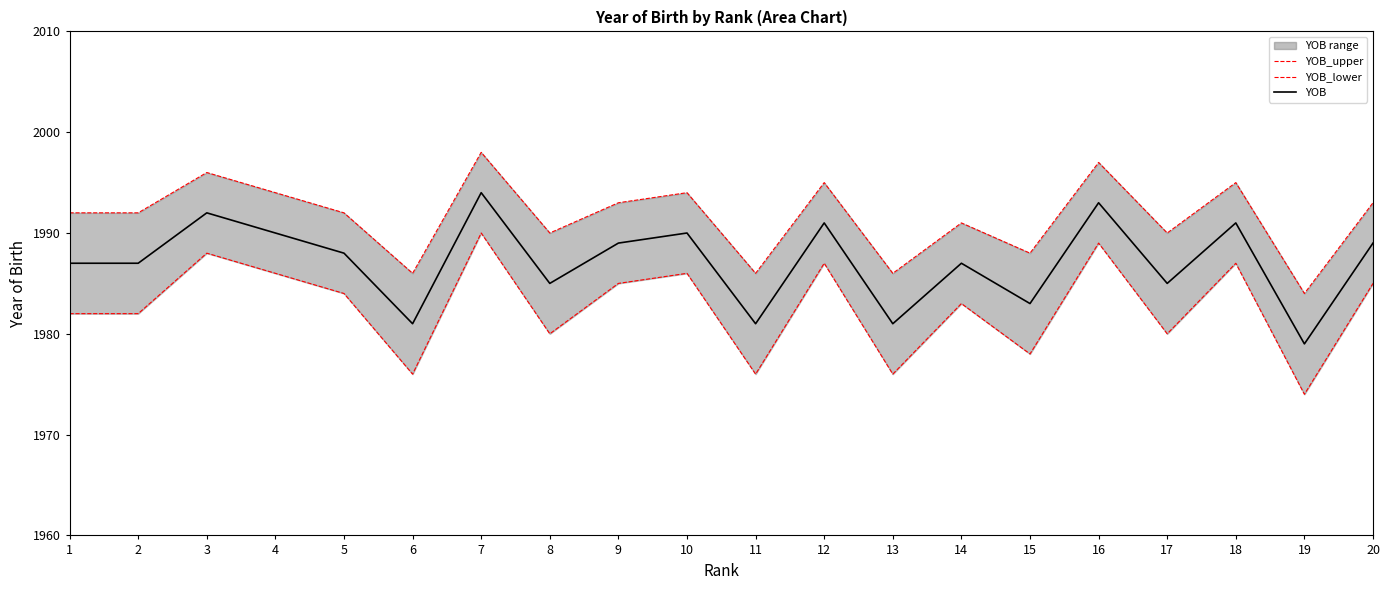

What is the average value of the YOB_upper series?

1992